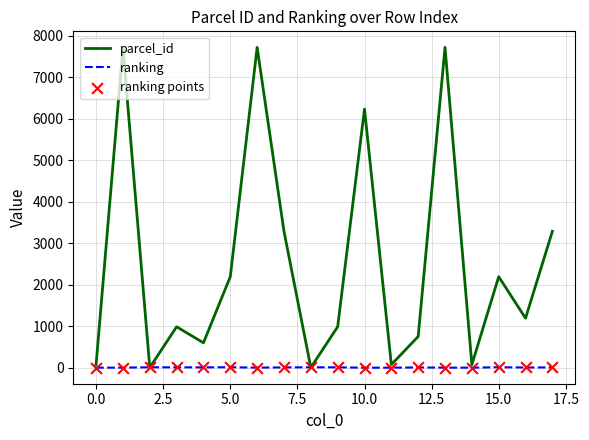

At how many categories does at least one series exceed 3419?

4